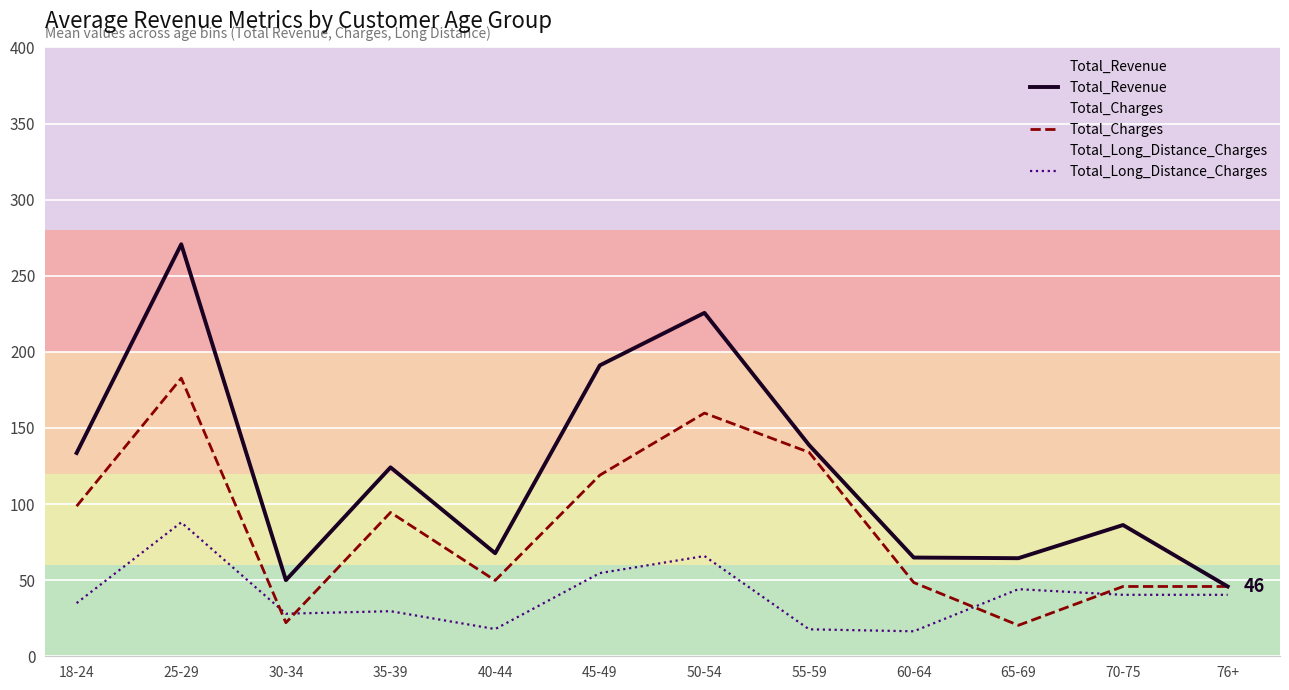

What are all the series names shown in the legend?

Total_Revenue, Total_Charges, Total_Long_Distance_Charges